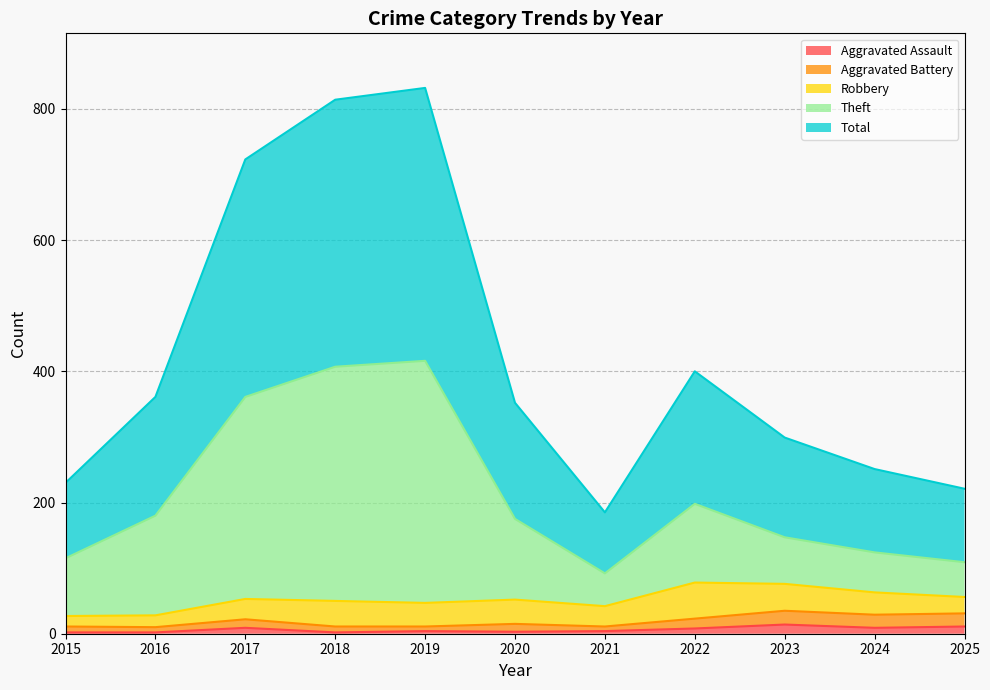

True or false: Aggravated Assault has a value of 3 at 2020.

True